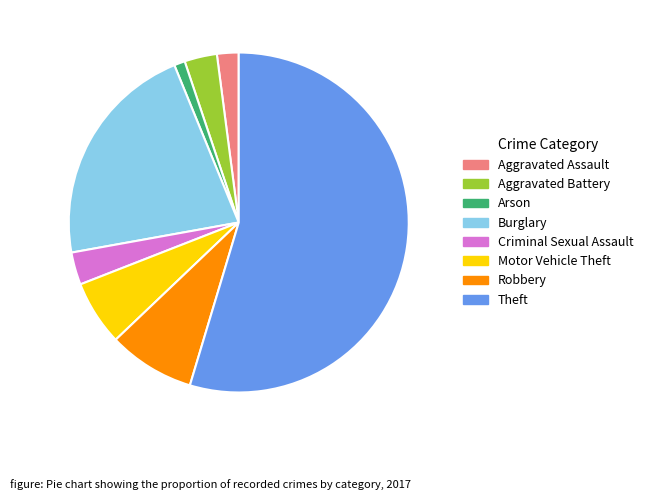

True or false: Burglary accounts for 12% of the total.

False